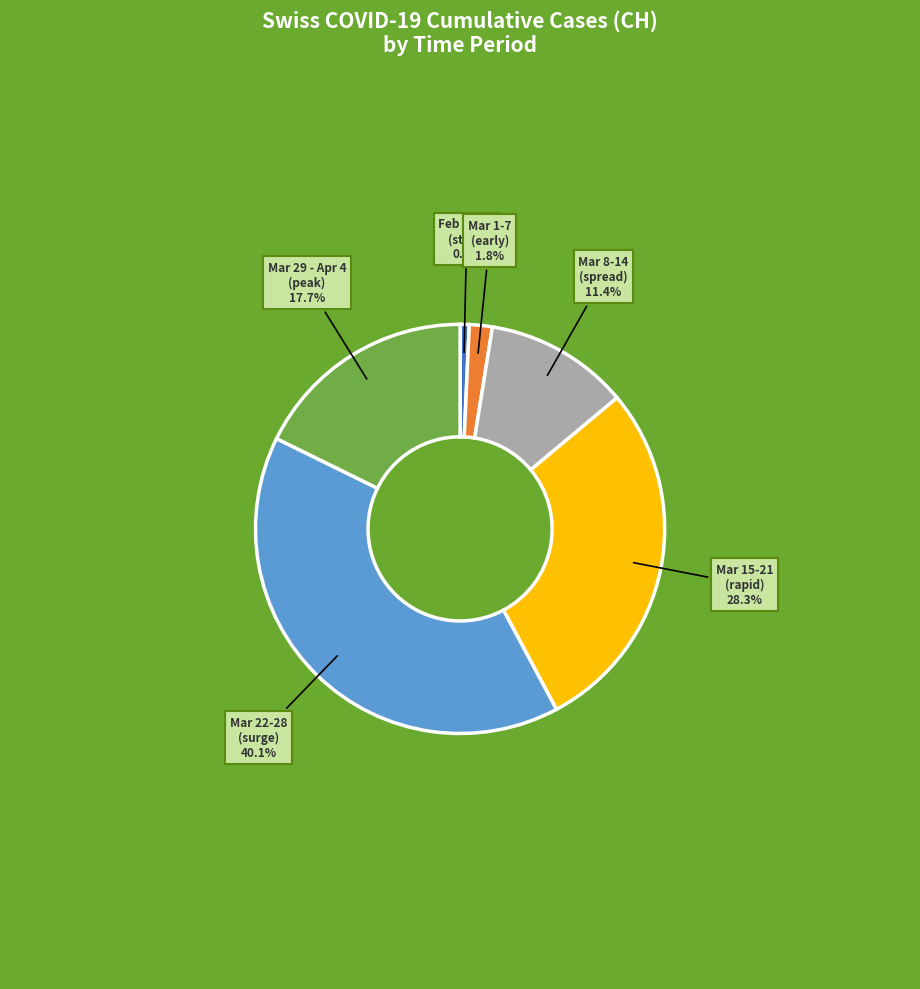

How many slices are in this pie chart?

6